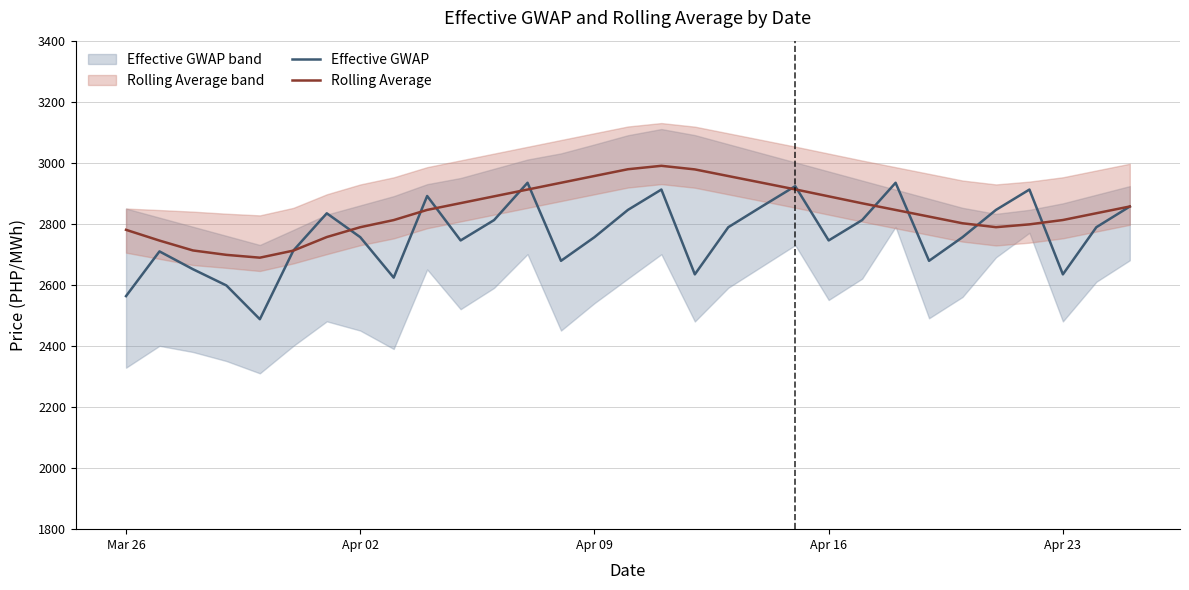

How many values in the Effective GWAP series exceed 2756?

18